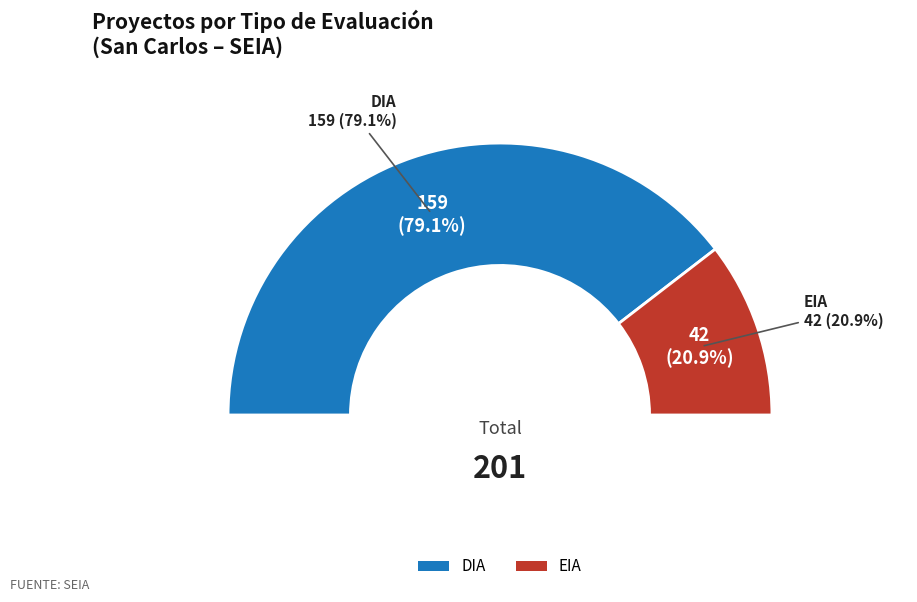

To the nearest percent, what is the difference between the largest and smallest slice percentages?

58%